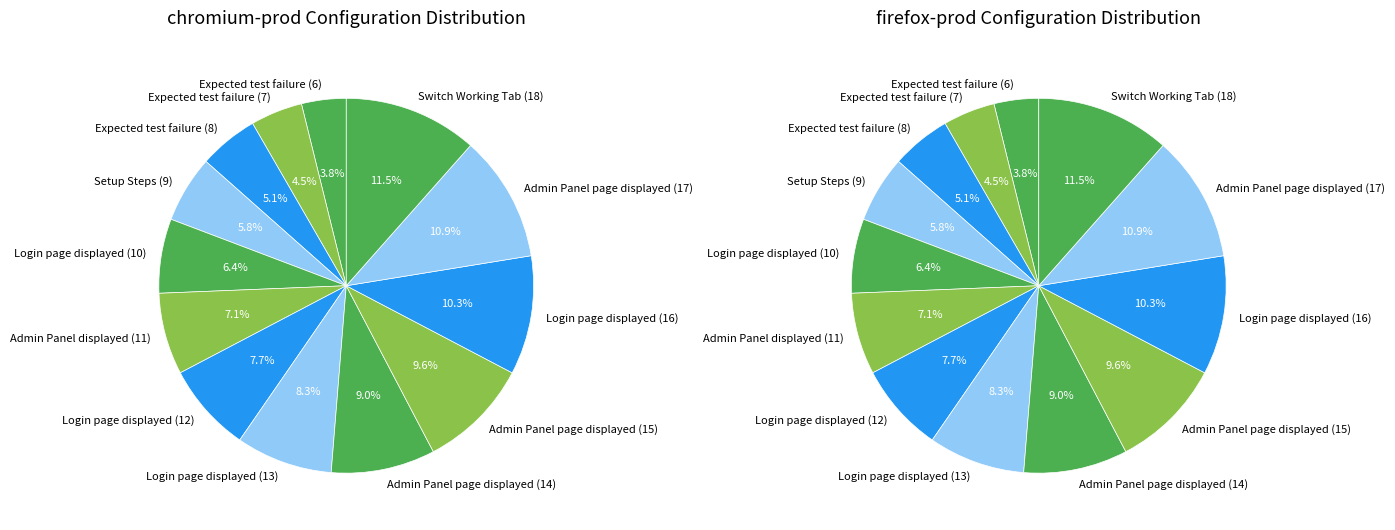

To the nearest percent, what is the average slice percentage?

8%